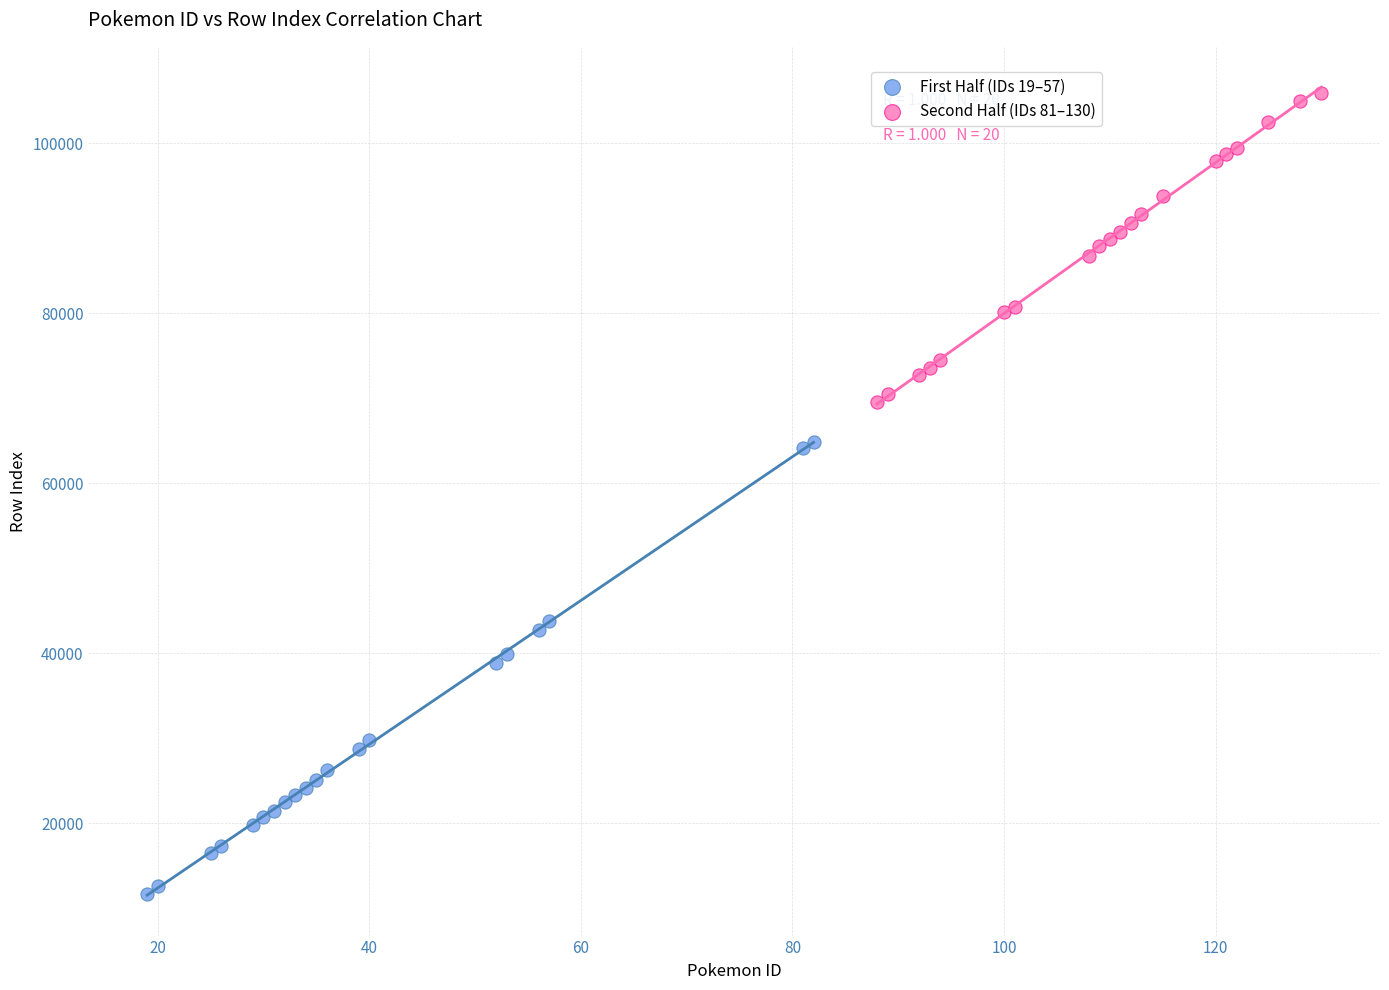

Which series has the widest spread of Y values?

First Half (IDs 19–57)